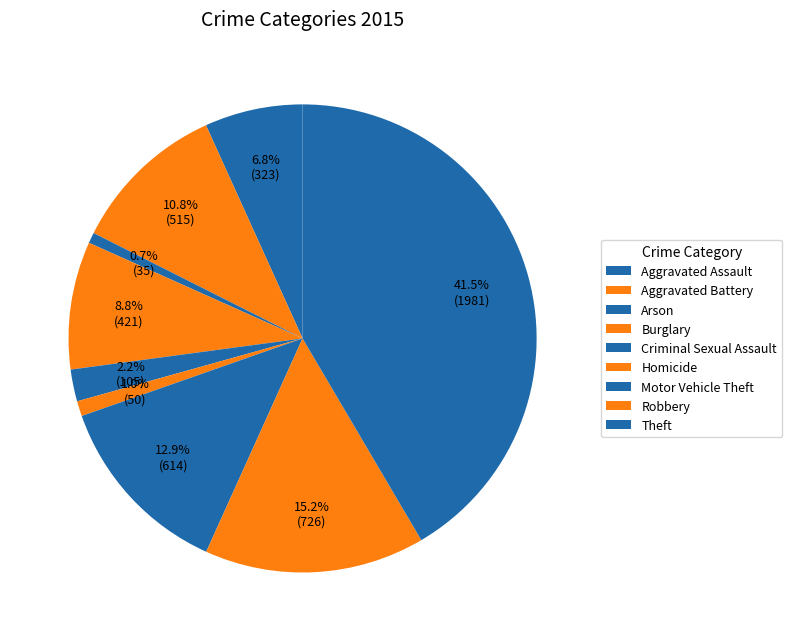

How many slices are in this pie chart?

9